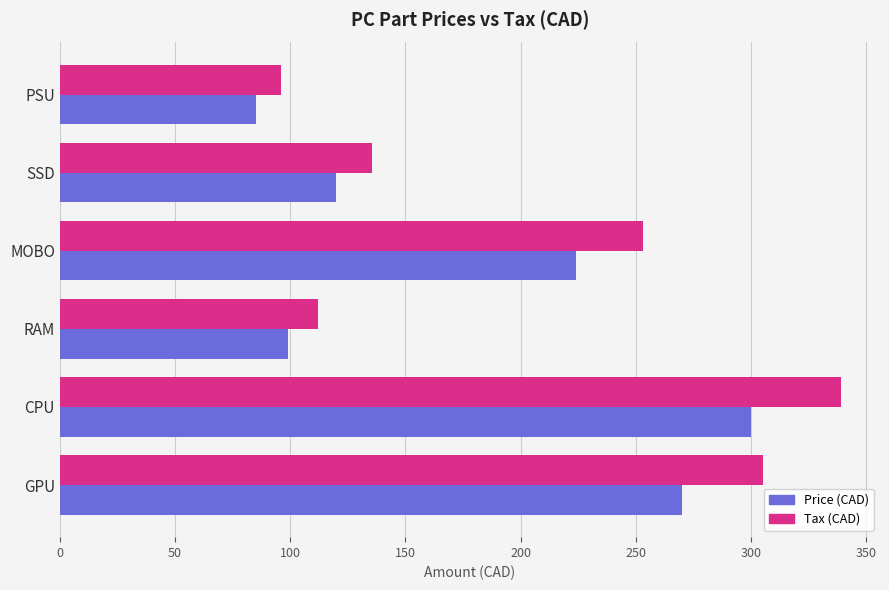

At which category is the sum across all series the highest?

CPU